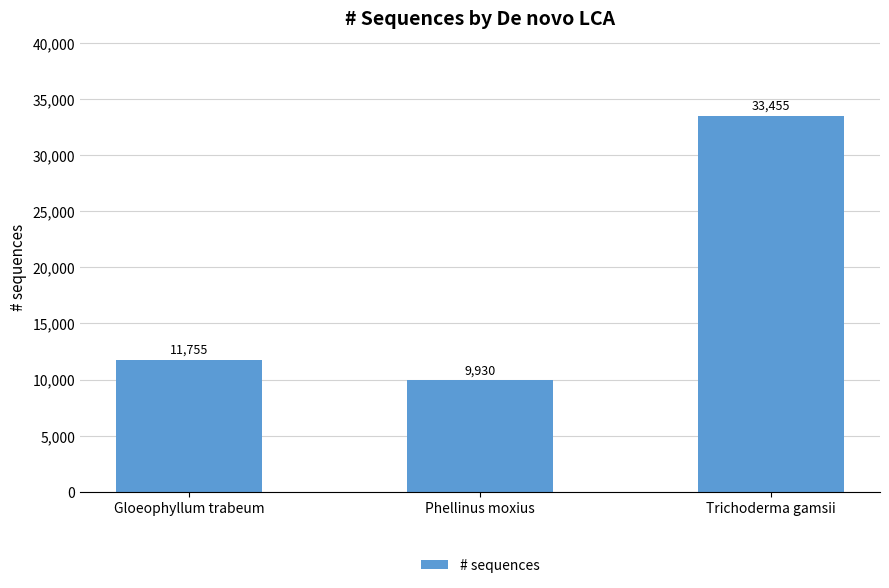

Reading right to left, list all the values displayed in this chart.

33455	9930	11755